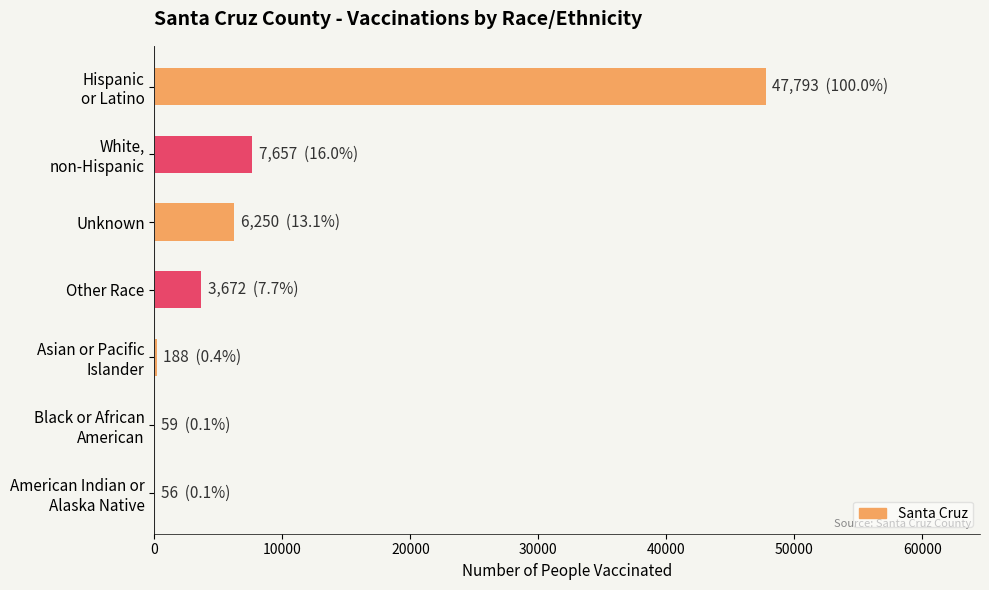

Which has a higher value, Other Race or Unknown?

Unknown